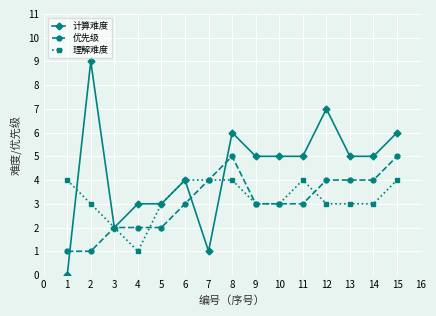

What is the sum of the 计算难度 values at 6 and 10?

9